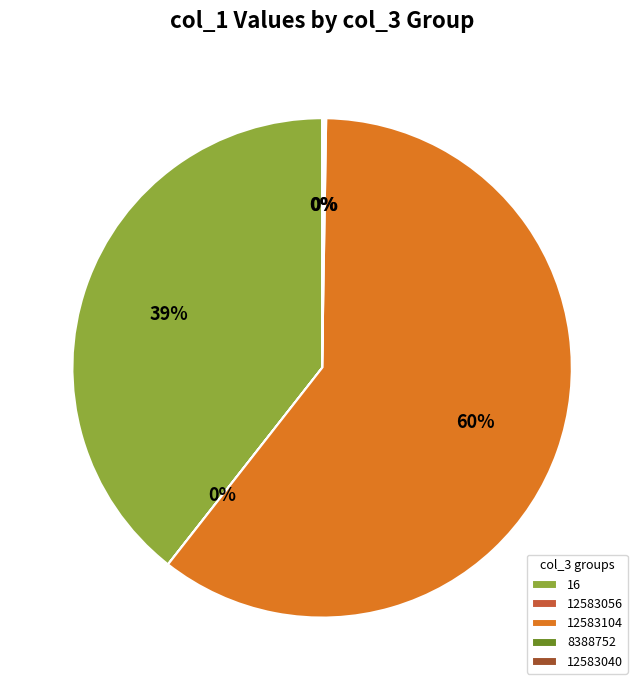

Which category has the biggest portion of the pie?

12583104